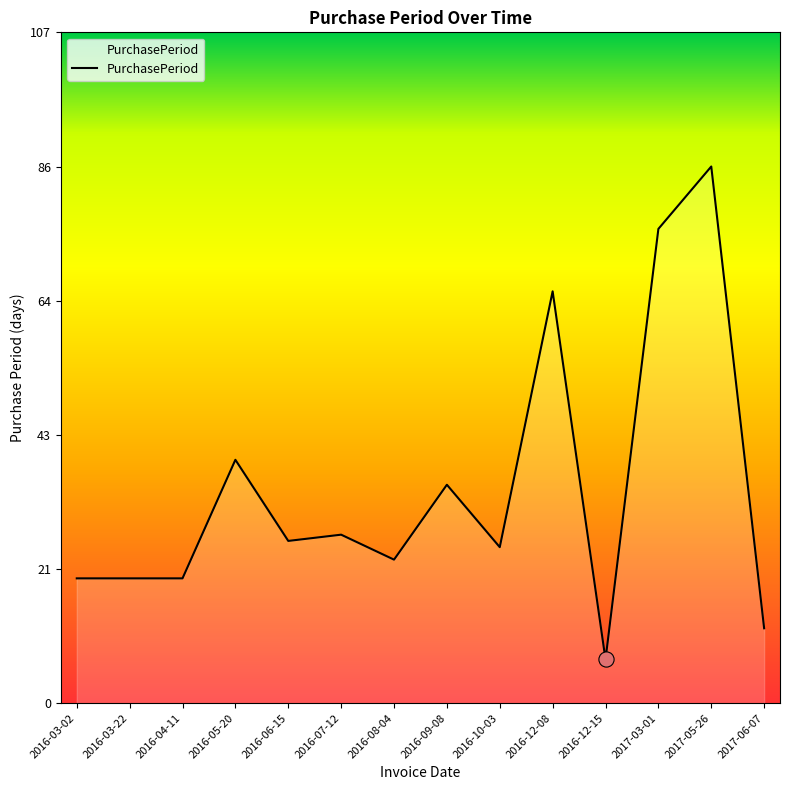

Which has a higher value, 2017-06-07 or 2016-03-02?

2016-03-02